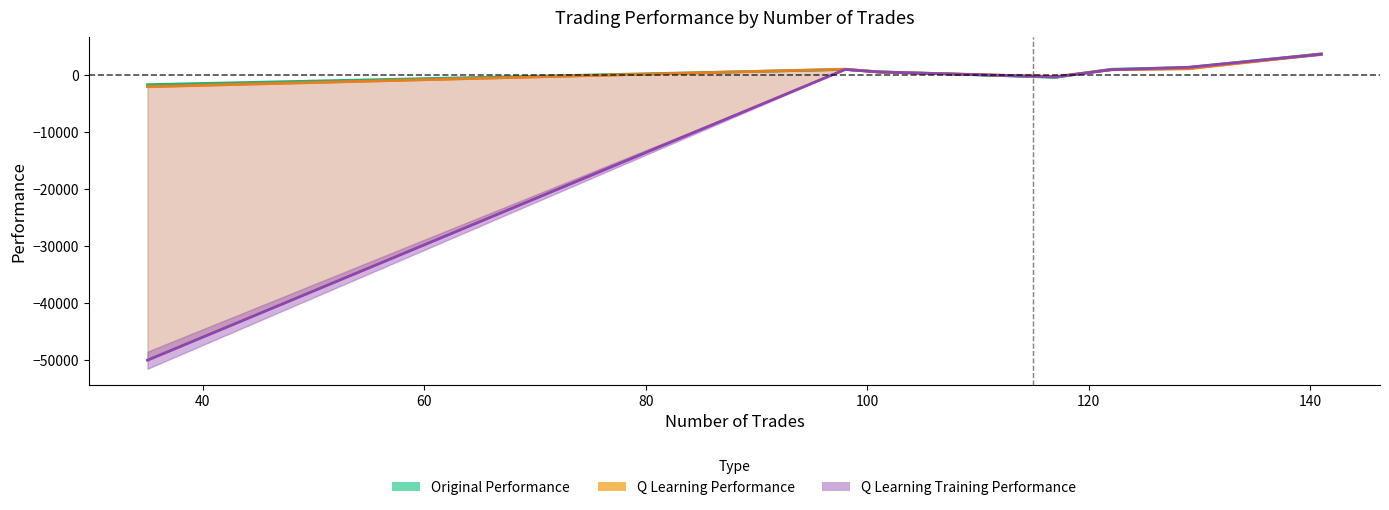

Which series has the largest range (max minus min)?

q learning training performance